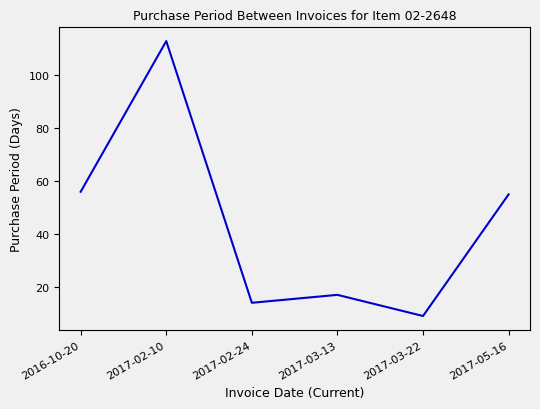

How many distinct data groups are displayed?

1